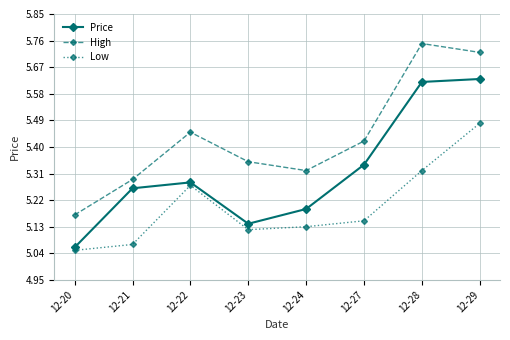

True or false: Price and High cross at least once.

False